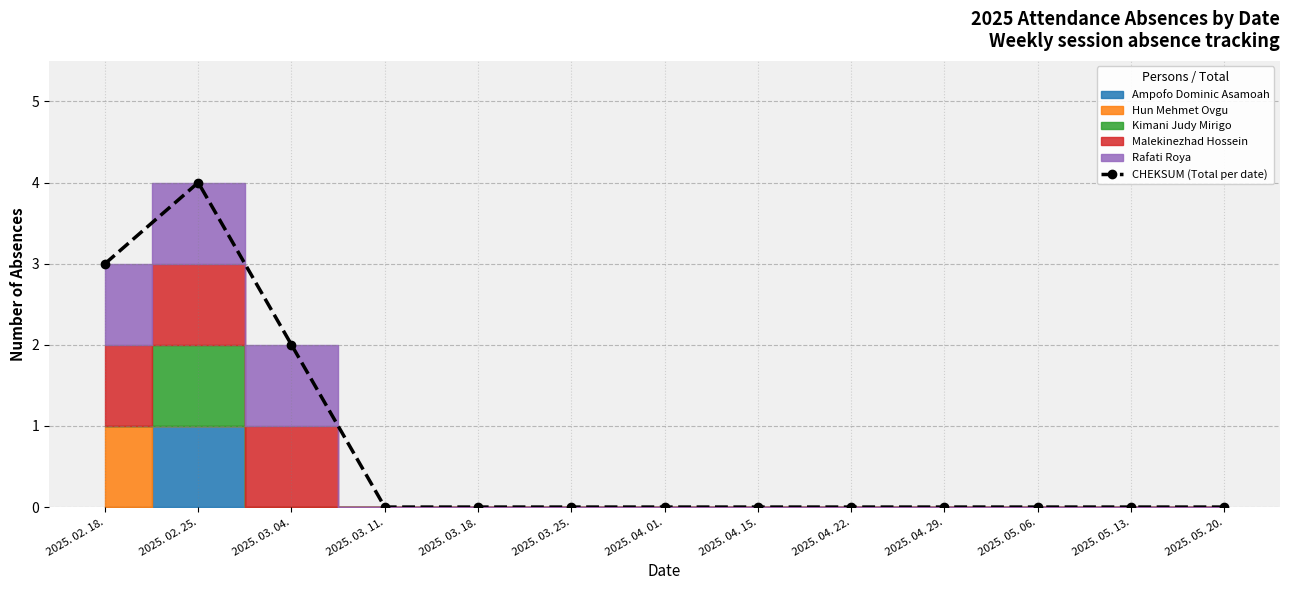

Reading left to right, list all the values displayed in this chart.

3	4	2	0	0	0	0	0	0	0	0	0	0